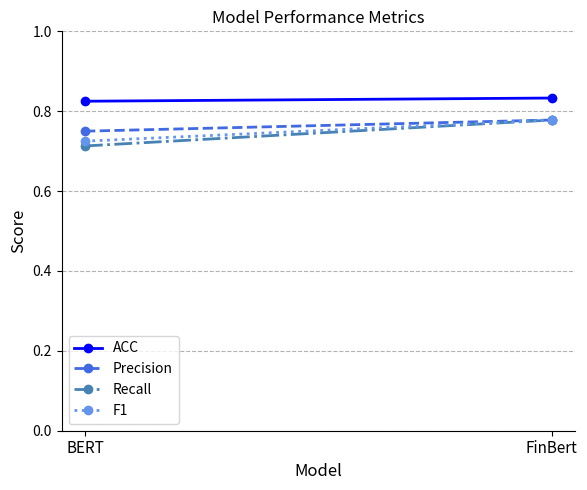

What is the difference between the Recall values at FinBert and BERT?

0.1